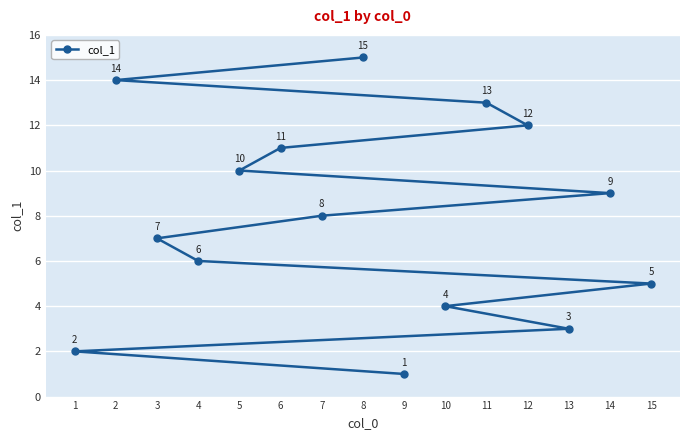

Where is the data nearest to the value 8?

7